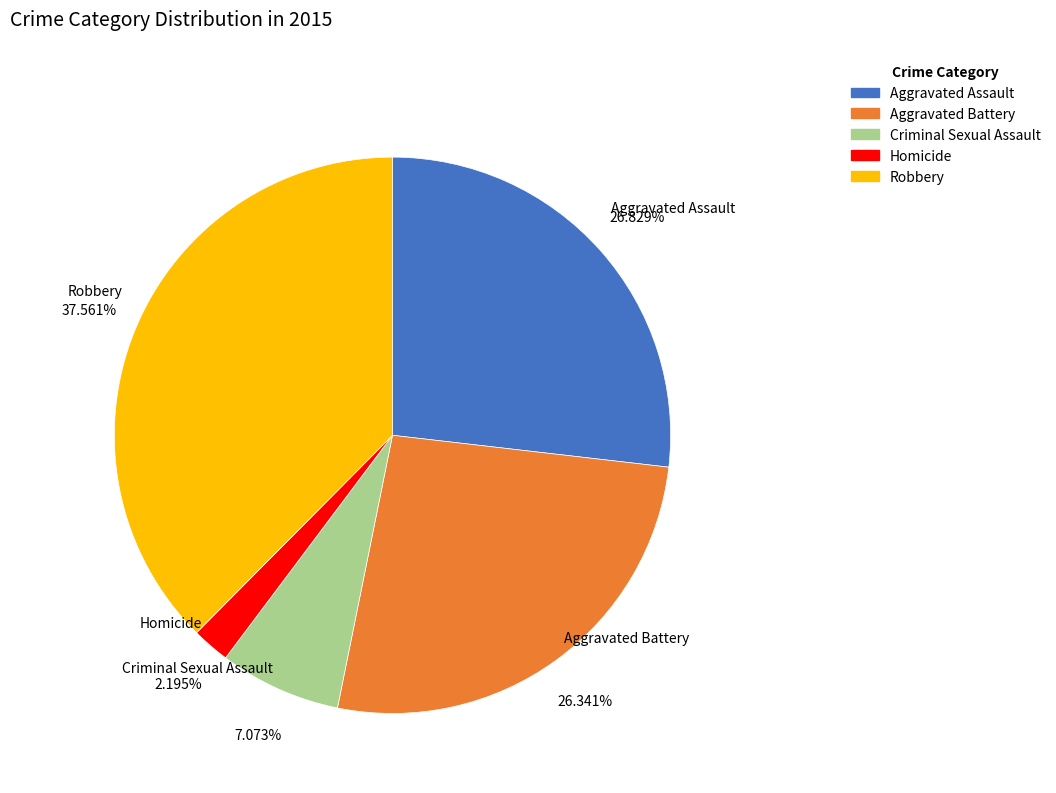

Approximately how many times larger is the value at Criminal Sexual Assault compared to Robbery?

0.2